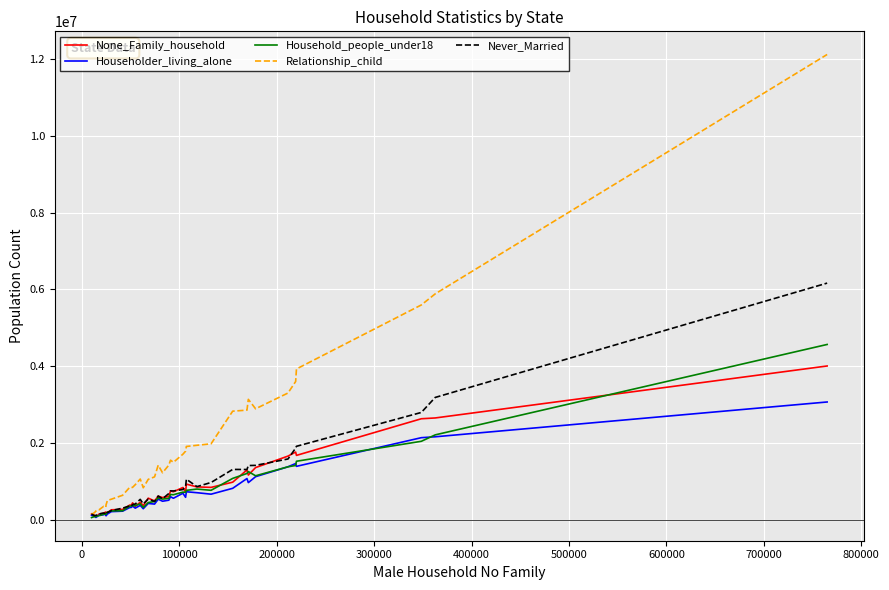

Which series has the largest total across all categories?

Relationship_child